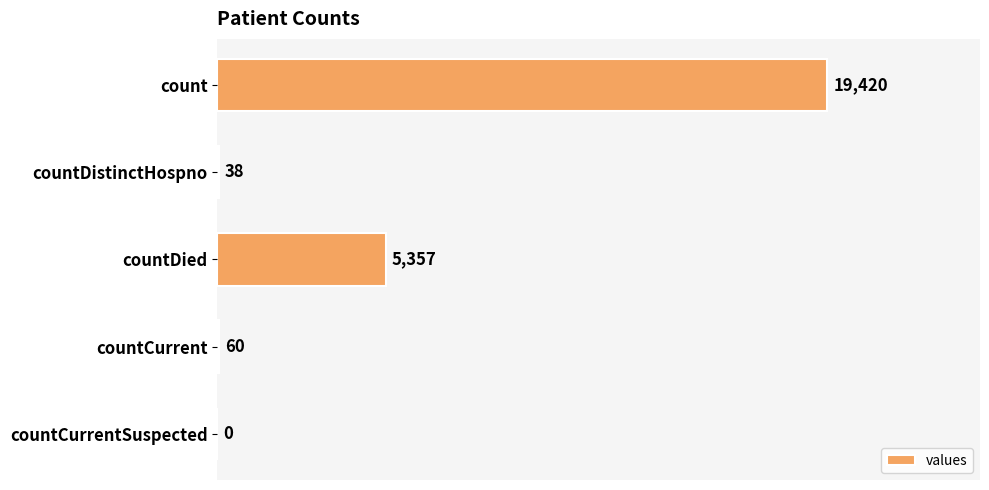

Count the number of data series in this chart.

1